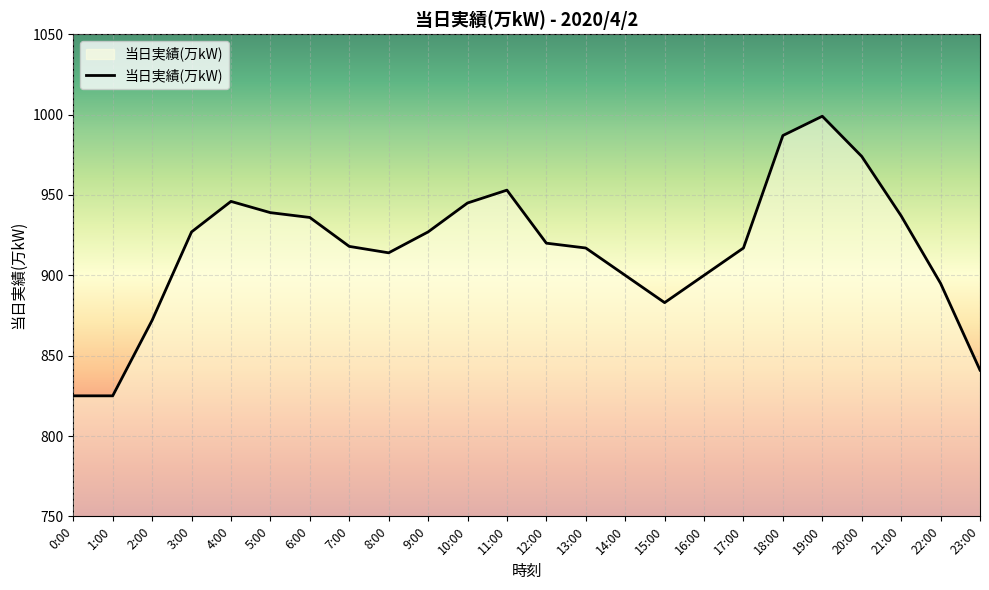

What is the smallest value displayed?

825